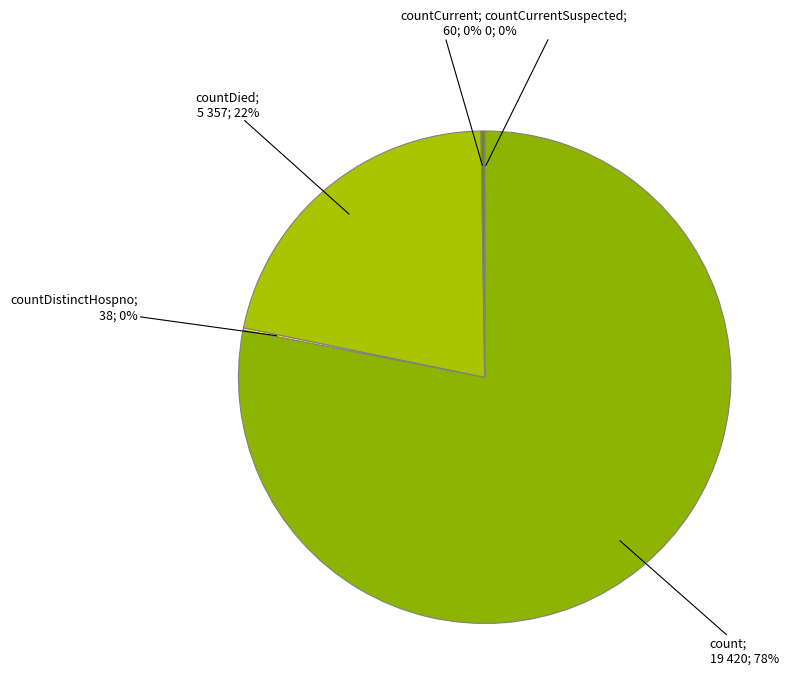

Rank the categories by value from highest to lowest.

count, countDied, countCurrent, countDistinctHospno, countCurrentSuspected